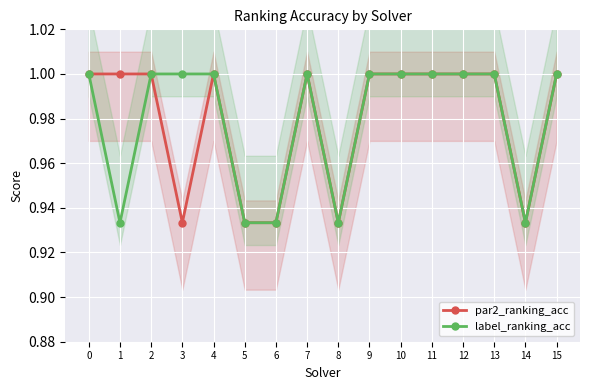

What is the sum of the label_ranking_acc values at 9 and 12?

2.0